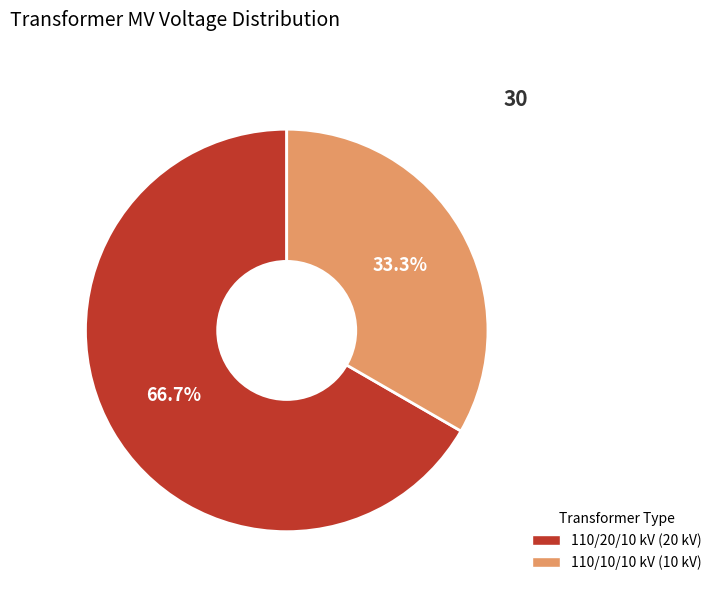

Is there a majority slice in this chart?

Yes